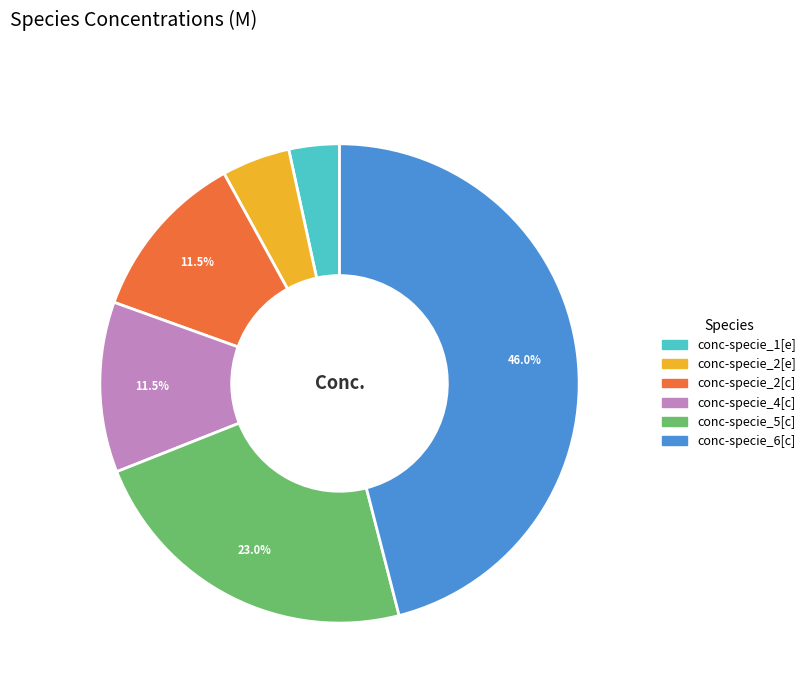

Is there any slice that represents more than half of the pie?

No